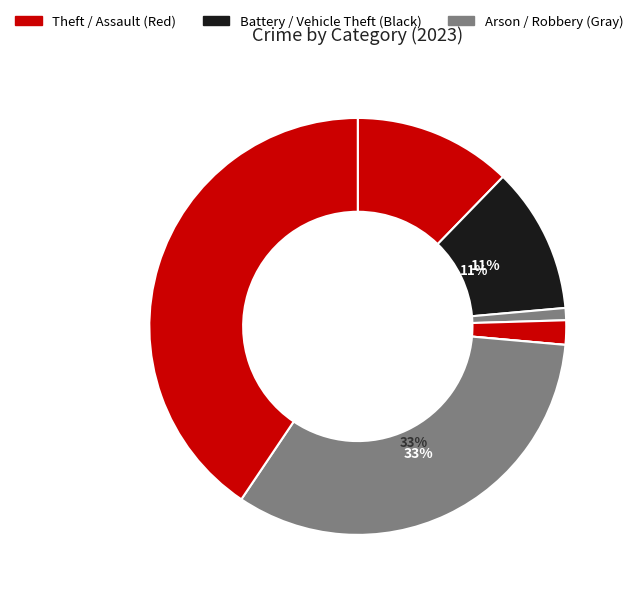

Is there any slice that represents more than half of the pie?

No